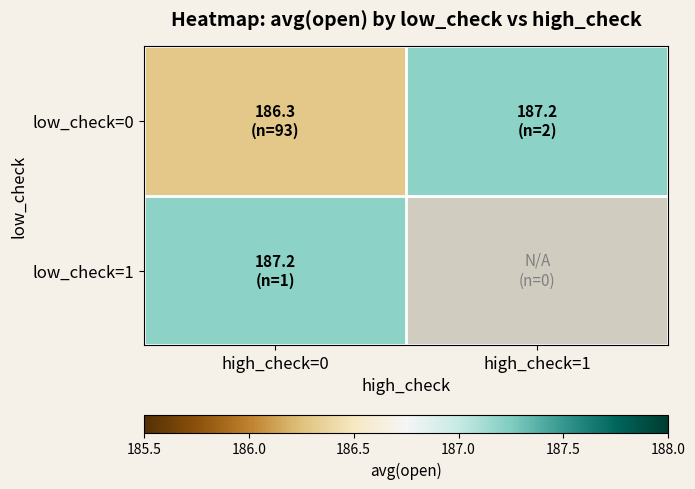

At which category is the sum across all series the highest?

high_check=0